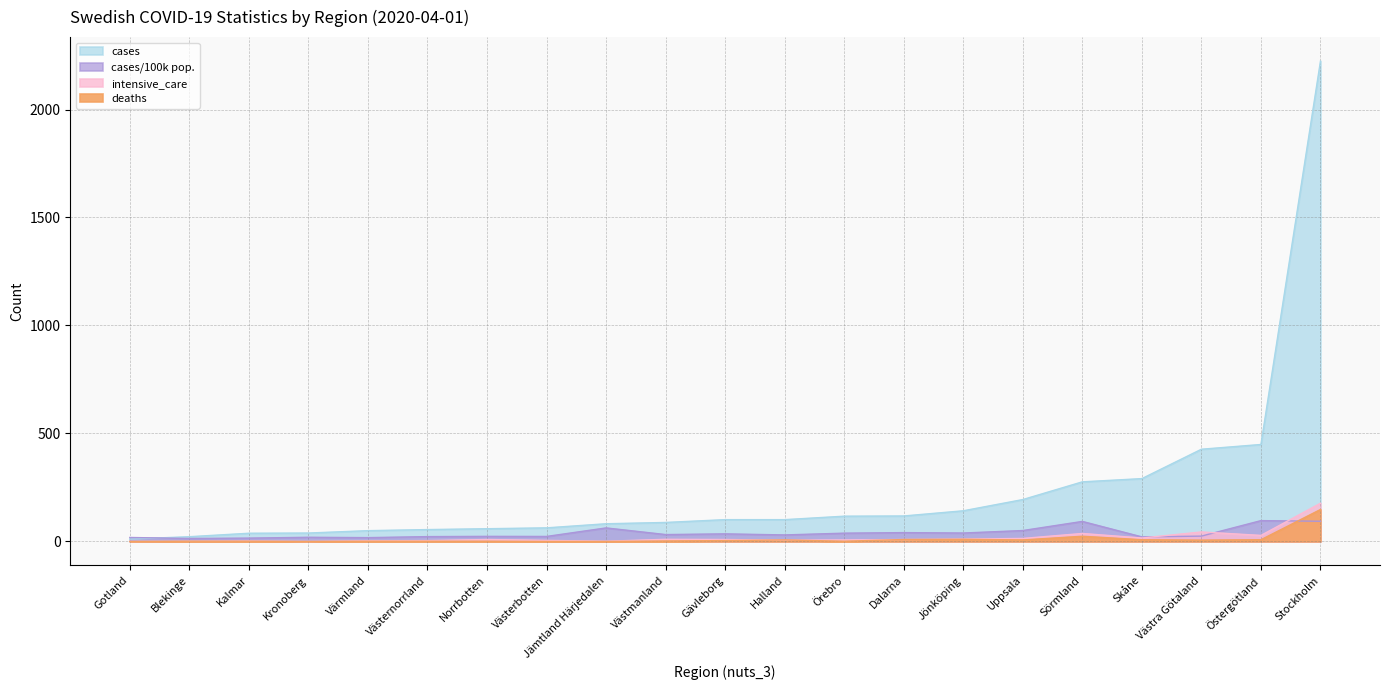

What is the approximate value of intensive_care at Kalmar?

2.0